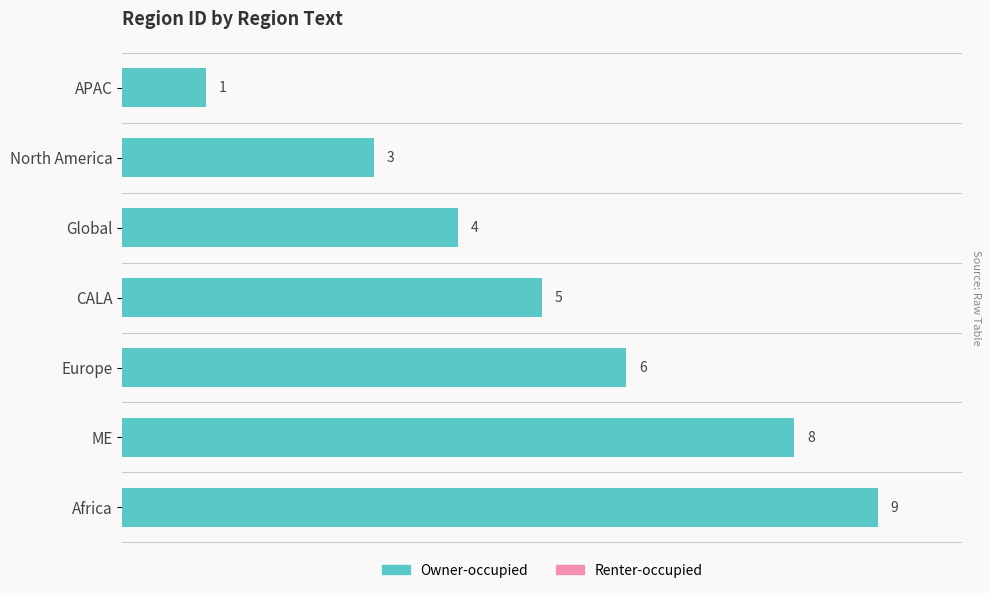

Count the values in the range 3 to 8.

5